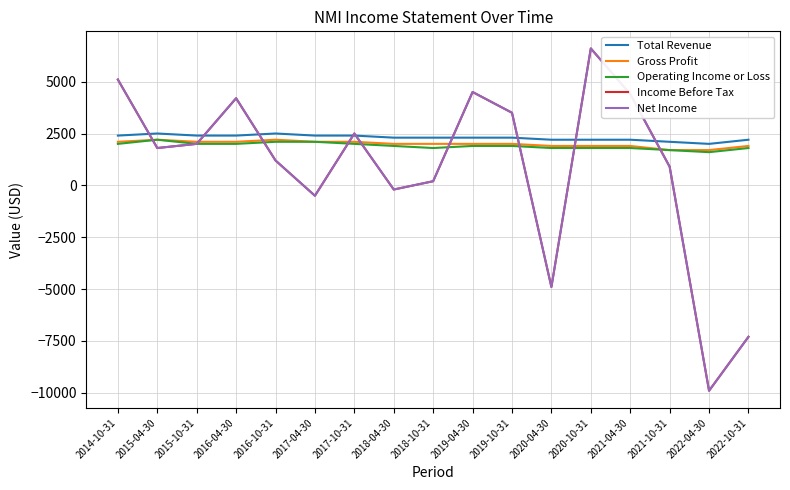

Between 2017-10-31 and 2021-04-30, which is larger?

2017-10-31